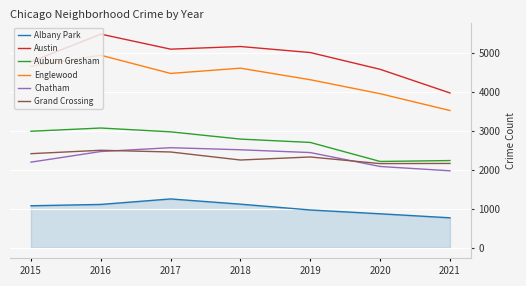

Which series changed the most between 2016 and 2018?

Englewood